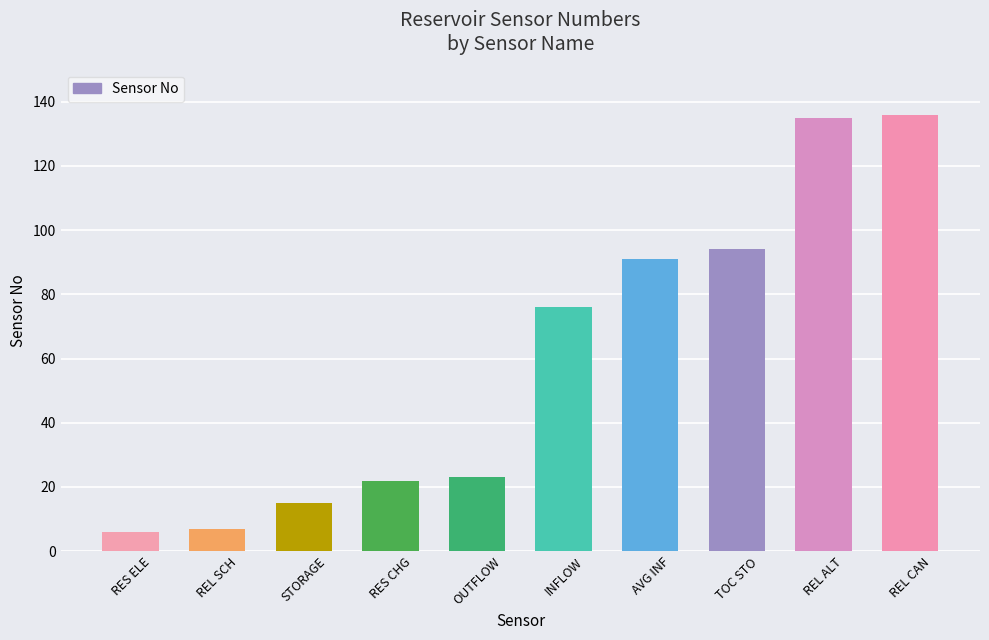

What is the difference between the maximum and minimum values?

130